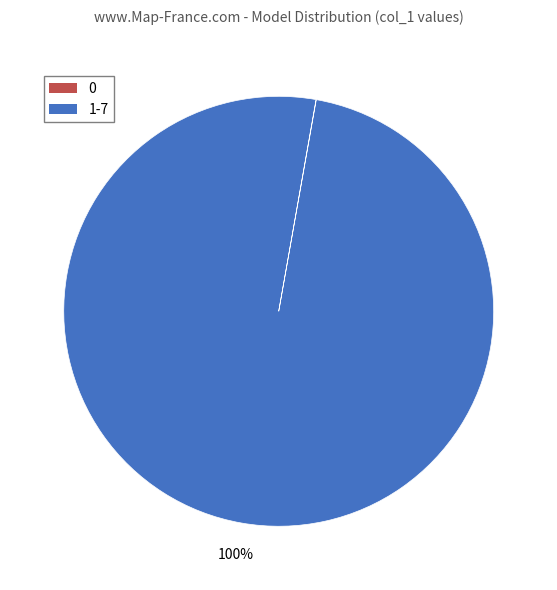

Is there any slice that represents more than half of the pie?

Yes